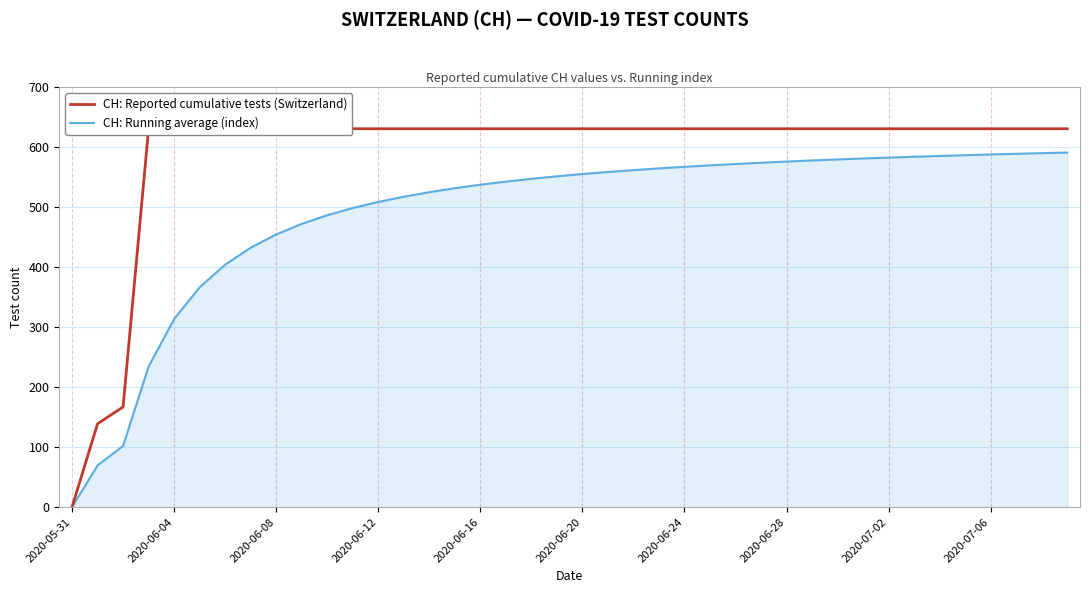

What are all the series names shown in the legend?

CH: Reported cumulative tests (Switzerland), CH: Running average (index)